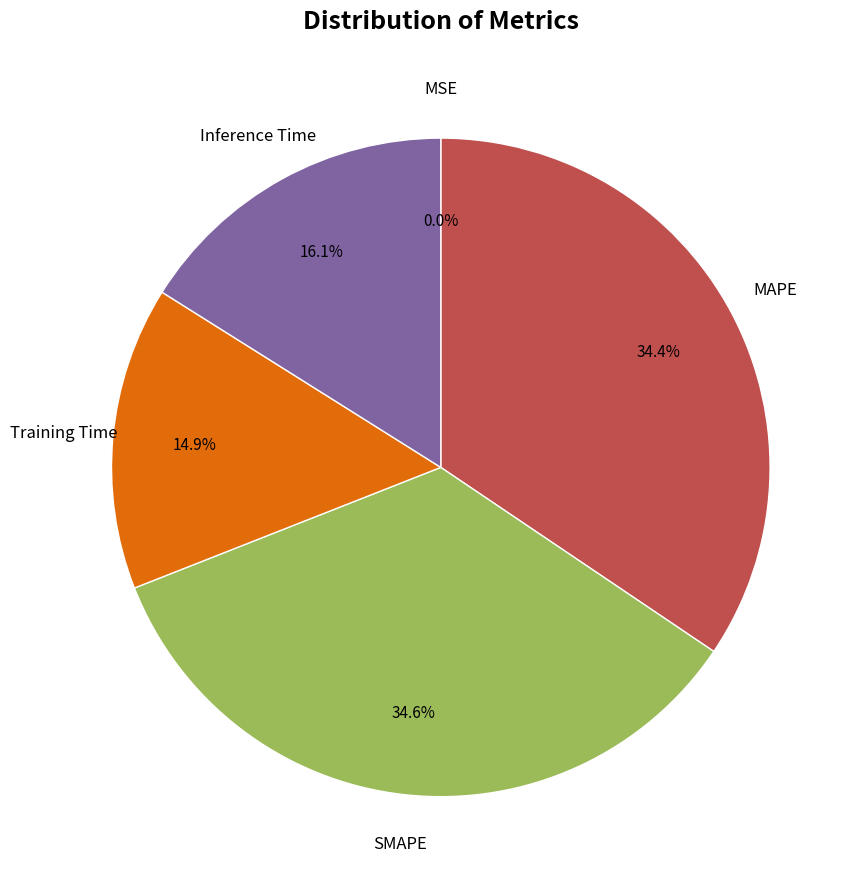

Is there a majority slice in this chart?

No